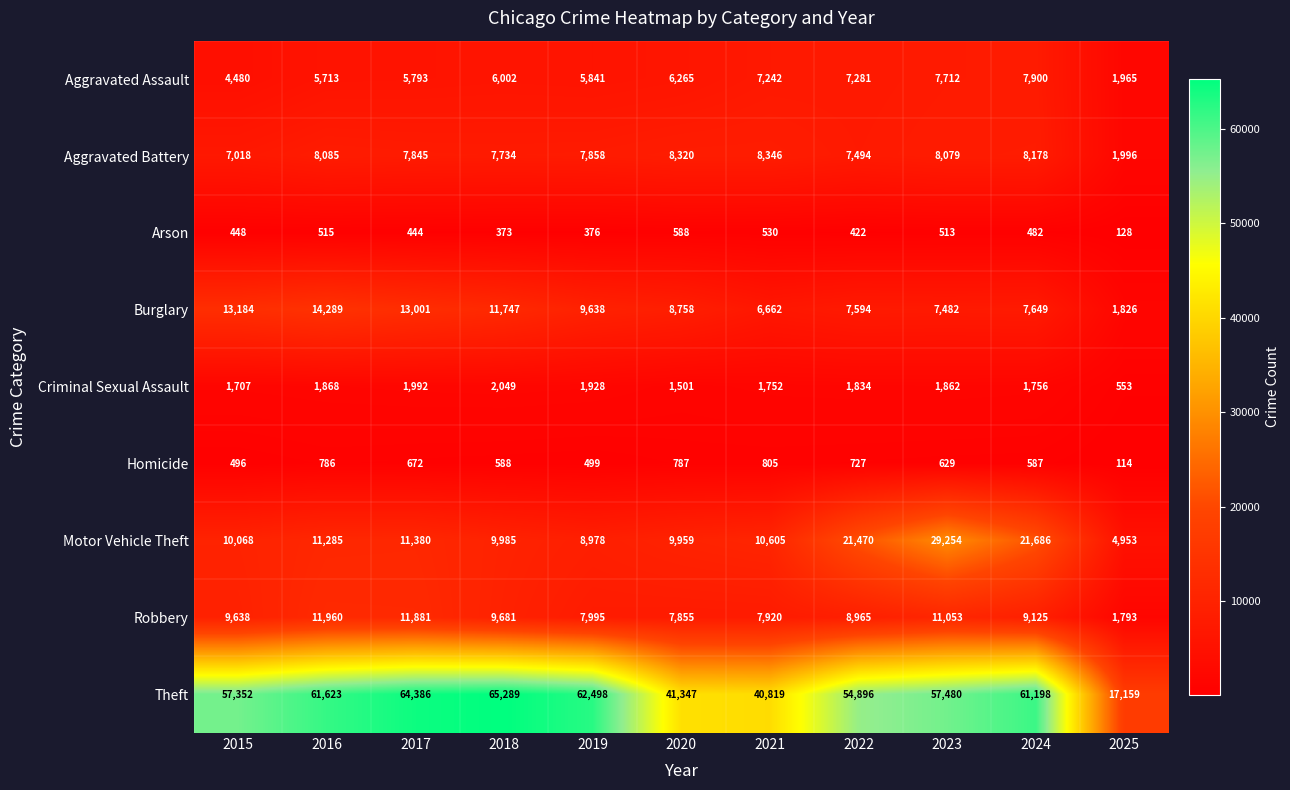

The Homicide series shows 947 at 2017. True or false?

False